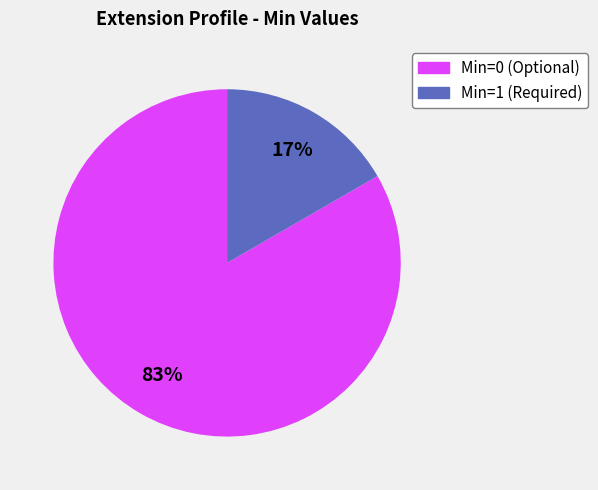

To the nearest percent, what is the average slice percentage?

50%